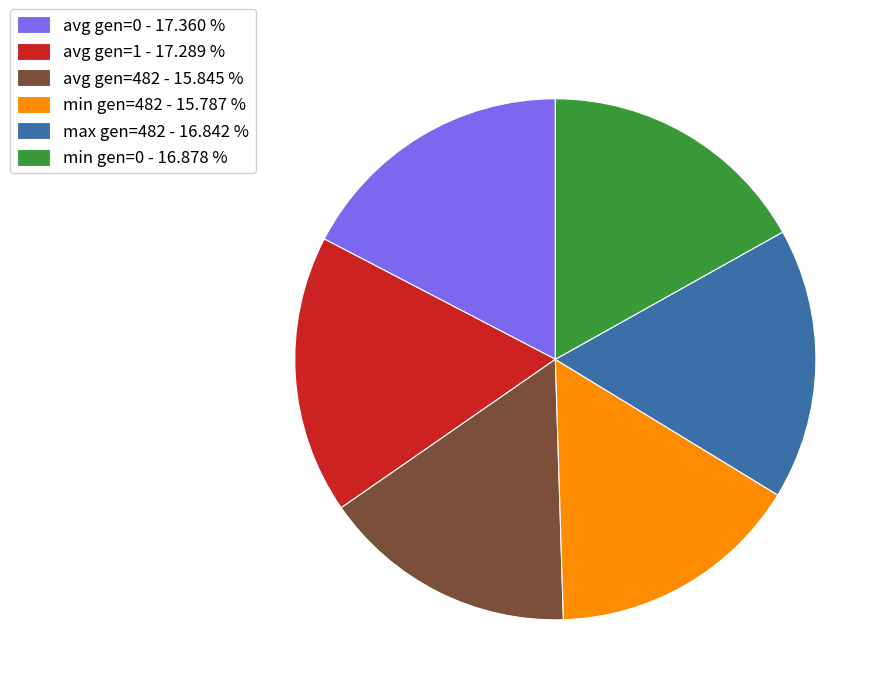

Do min gen=482 - 15.787 % and min gen=0 - 16.878 % together represent more than half of the pie?

No